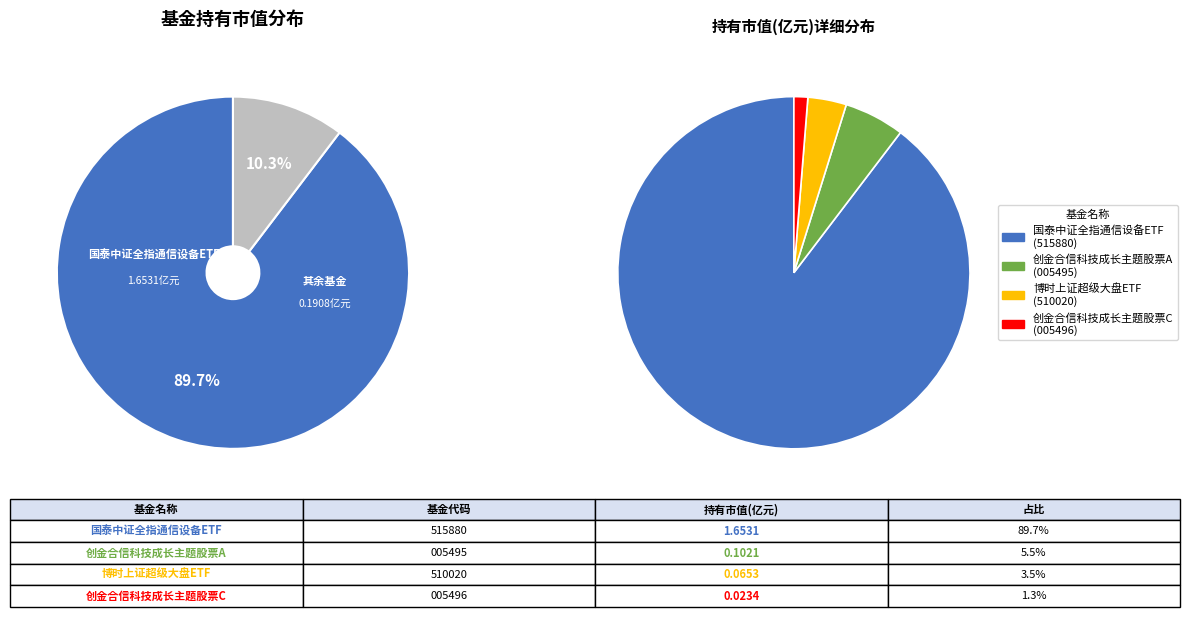

What portion of the pie excludes 国泰中证全指通信设备ETF?

10.3%